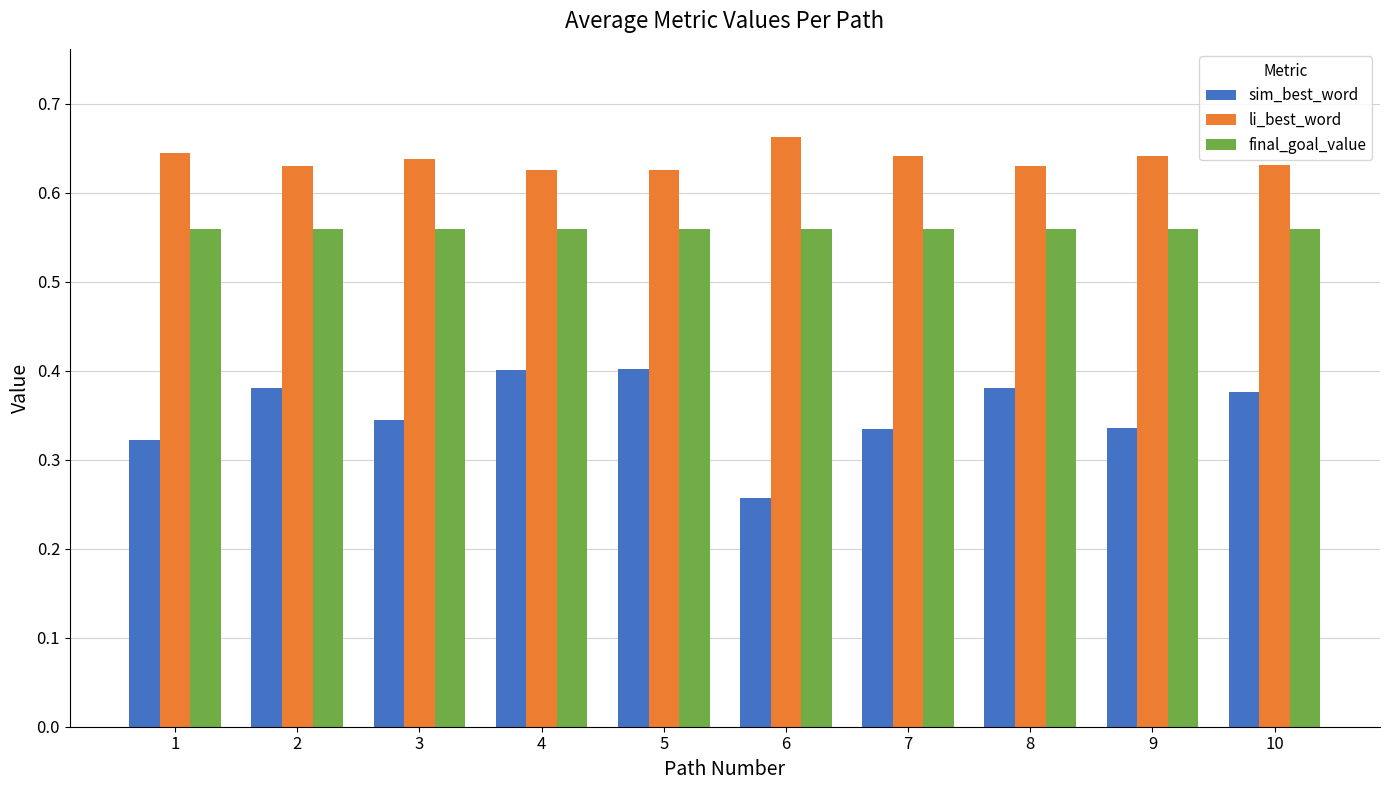

True or false: final_goal_value has a value of 0.3 at 7.

False